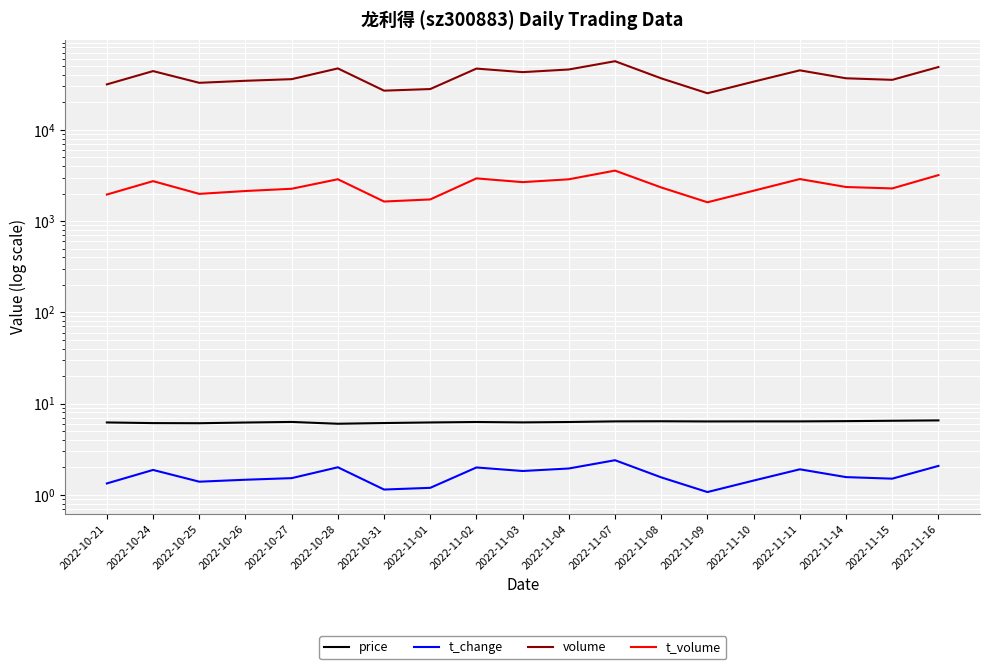

At how many categories does at least one series exceed 44953?

5